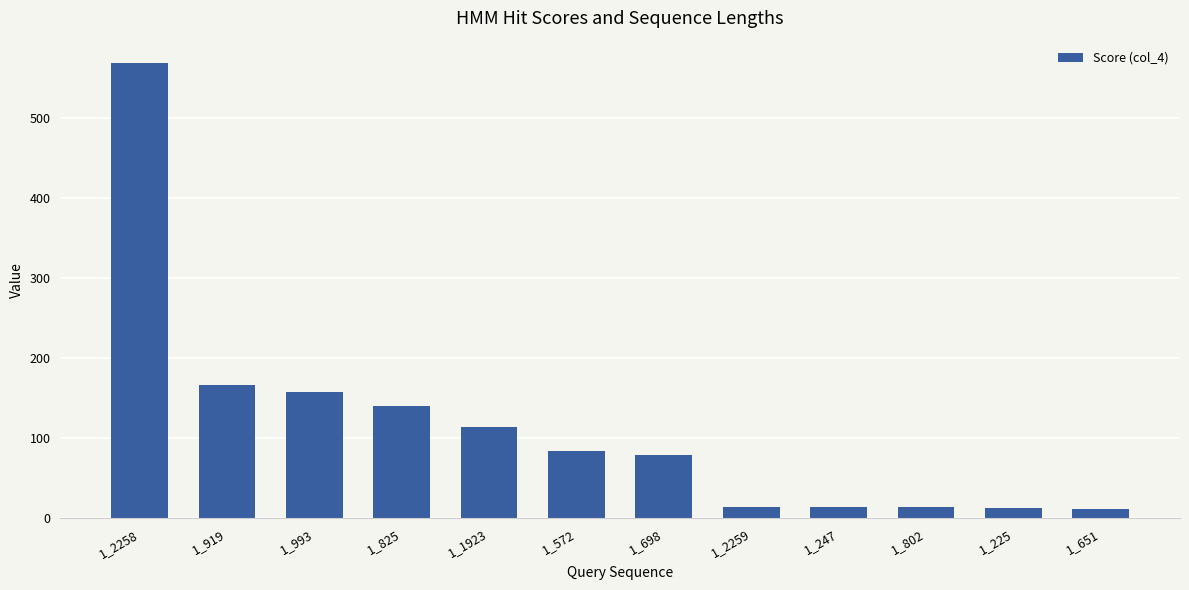

What is the change in value from 1_919 to 1_2259?

-151.8